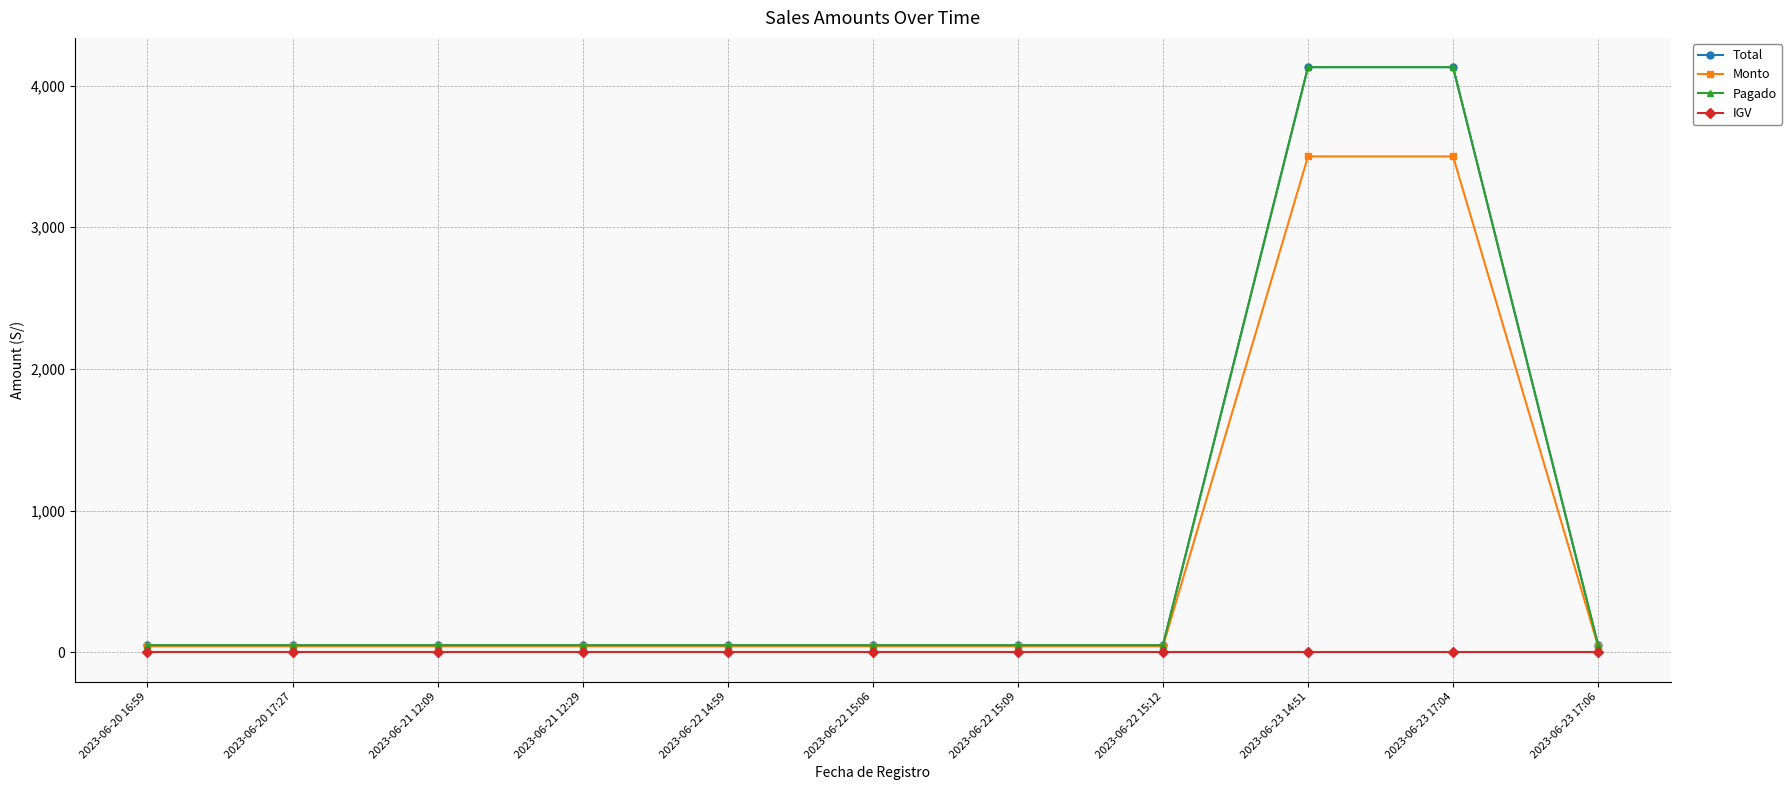

Is it true that Total equals 22.5 at 2023-06-22 15:06?

False